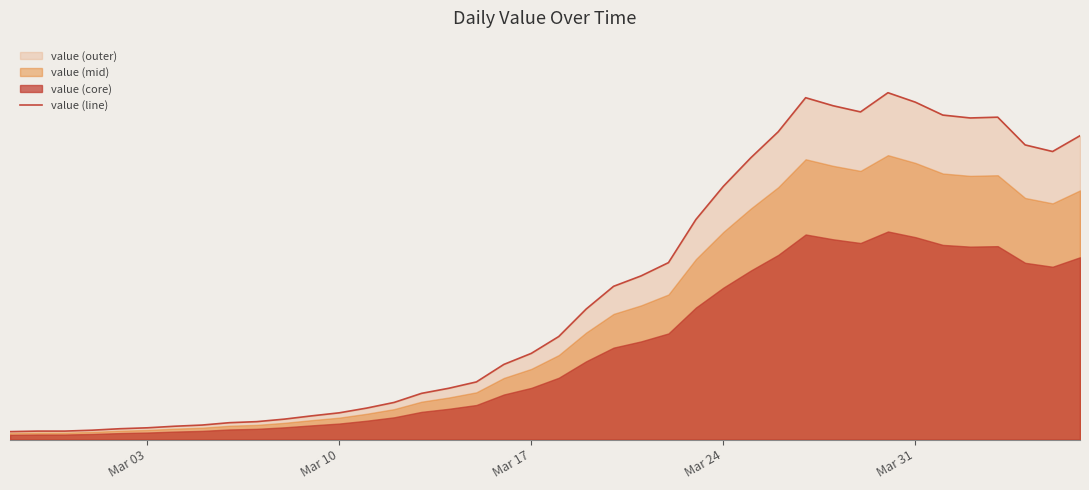

What is the maximum value shown in the chart?

2638